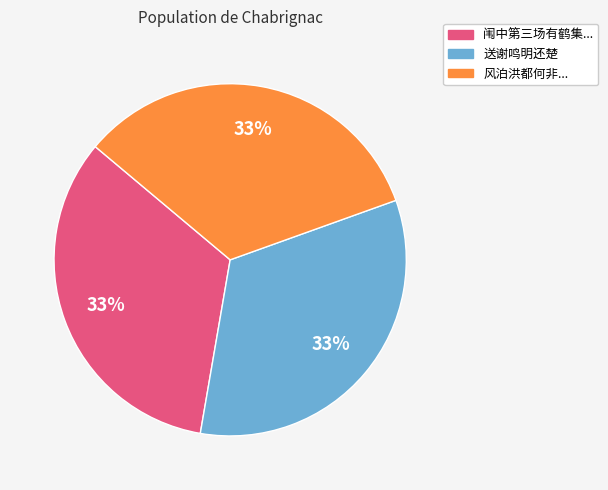

To the nearest percent, what is the average slice percentage?

33%